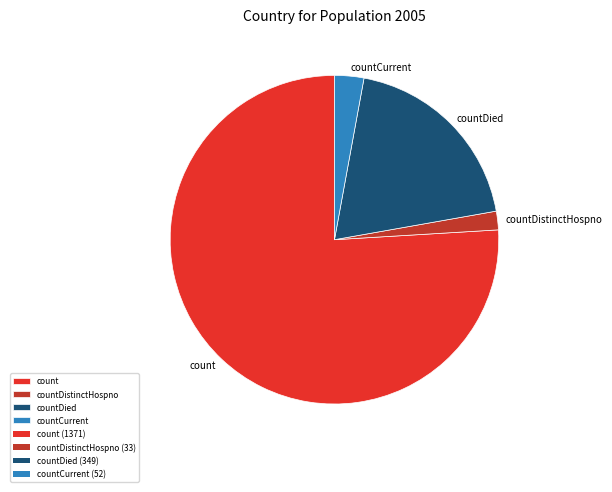

Which category has the biggest portion of the pie?

count